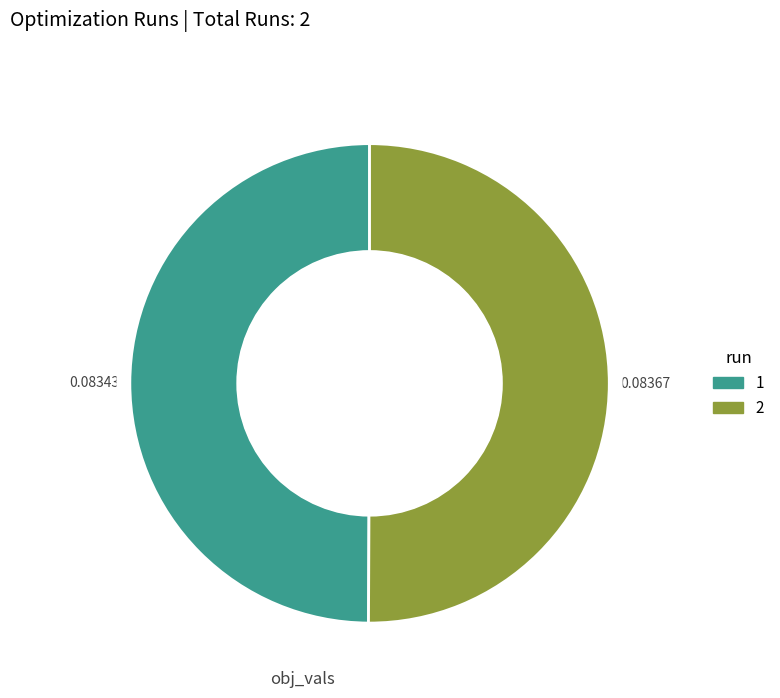

How many slices are in this pie chart?

2